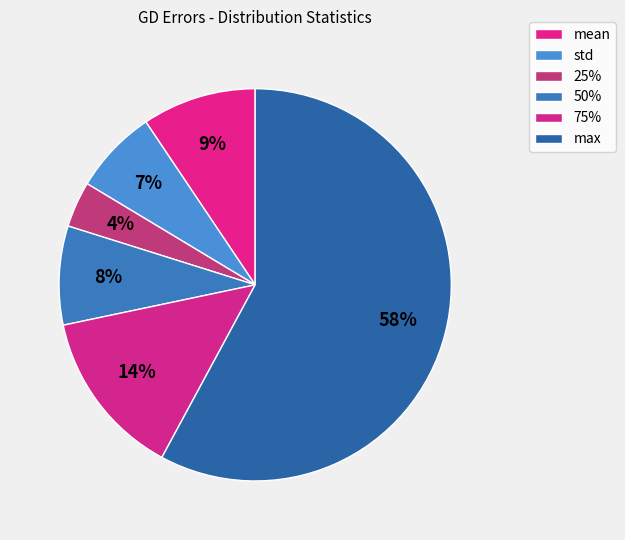

Which slice is the largest?

max